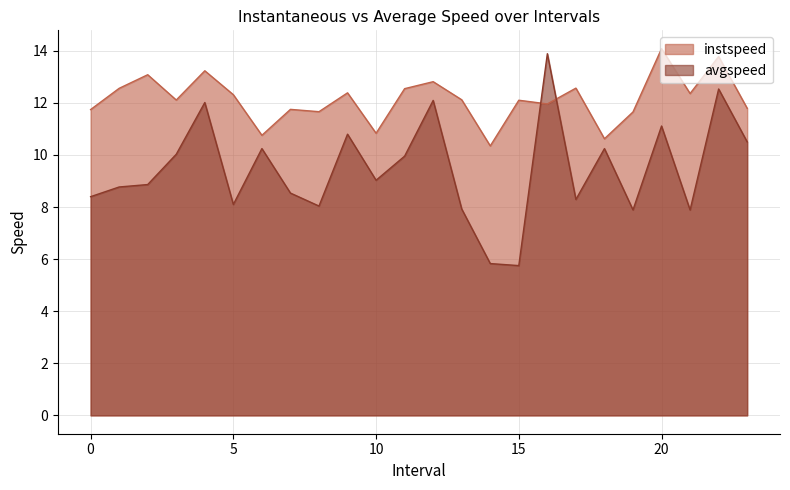

Where does the avgspeed series first go above 9?

3.0